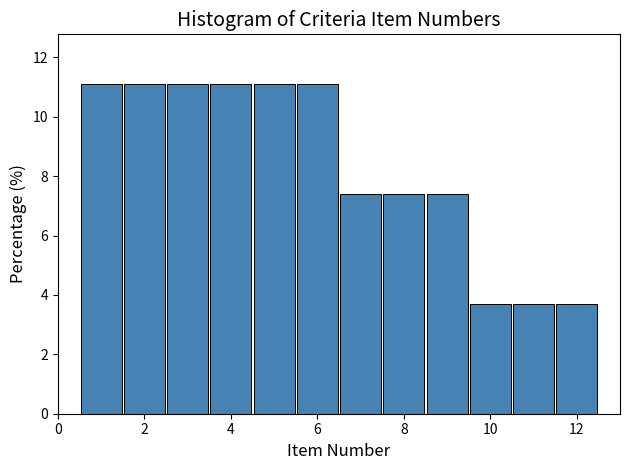

Reading left to right, list every bar in this chart as the range it spans on the x-axis followed by its height. Neither the bar edges nor the heights are printed on the chart, so give them approximately, as read against the axes.

0.5 to 1.5: 11.2
1.5 to 2.5: 11.2
2.5 to 3.5: 11.2
3.5 to 4.5: 11.2
4.5 to 5.5: 11.2
5.5 to 6.5: 11.2
6.5 to 7.5: 7.4
7.5 to 8.5: 7.4
8.5 to 9.5: 7.4
9.5 to 10.5: 3.8
10.5 to 11.5: 3.8
11.5 to 12.5: 3.8